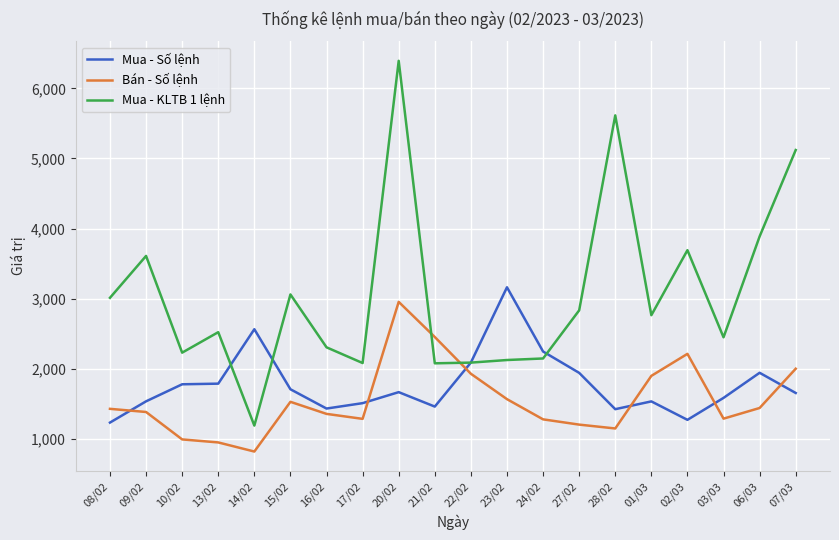

Which series has the largest total across all categories?

Mua - KLTB 1 lệnh